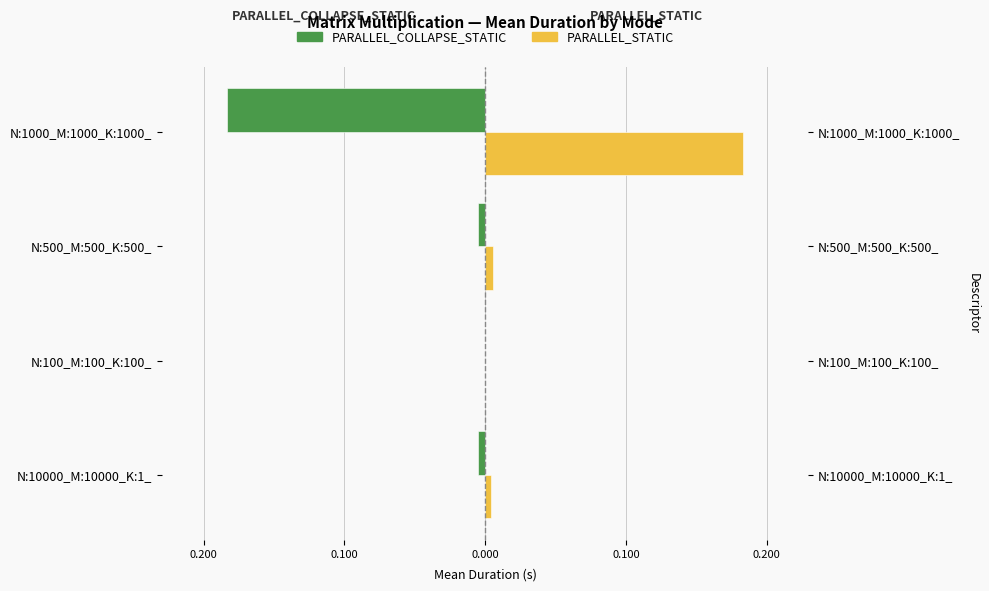

How many series are shown in this chart?

2